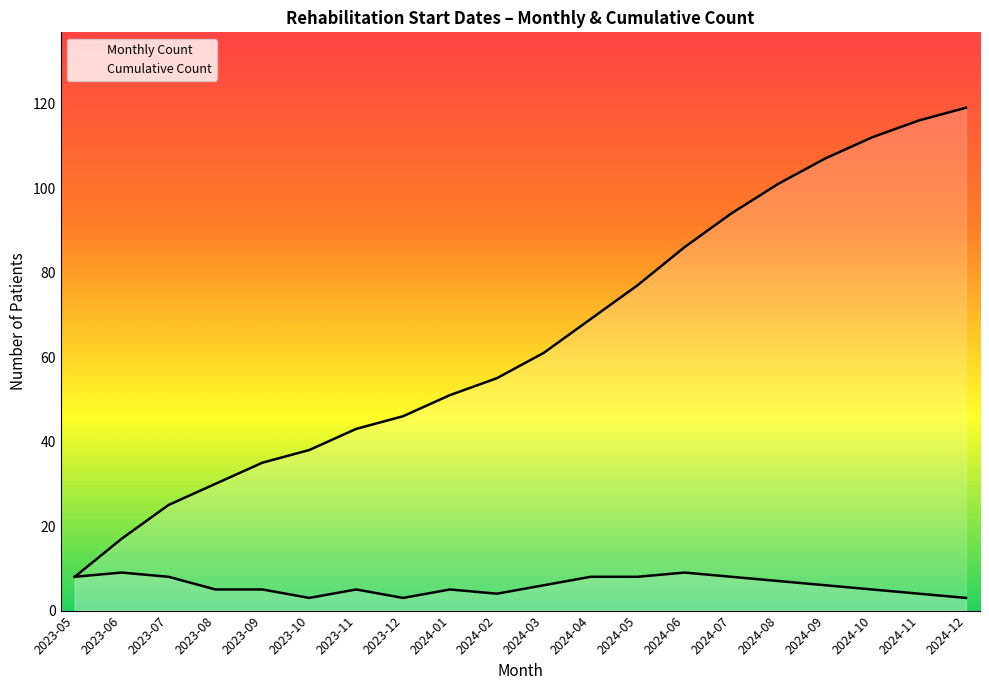

Reading left to right, extract all data points from this chart.

Monthly Count: 2023-05=8	2023-06=9	2023-07=8	2023-08=5	2023-09=5	2023-10=3	2023-11=5	2023-12=3	2024-01=5	2024-02=4	2024-03=6	2024-04=8	2024-05=8	2024-06=9	2024-07=8	2024-08=7	2024-09=6	2024-10=5	2024-11=4	2024-12=3
Cumulative Count: 2023-05=8	2023-06=17	2023-07=25	2023-08=30	2023-09=35	2023-10=38	2023-11=43	2023-12=46	2024-01=51	2024-02=55	2024-03=61	2024-04=69	2024-05=77	2024-06=86	2024-07=94	2024-08=101	2024-09=107	2024-10=112	2024-11=116	2024-12=119